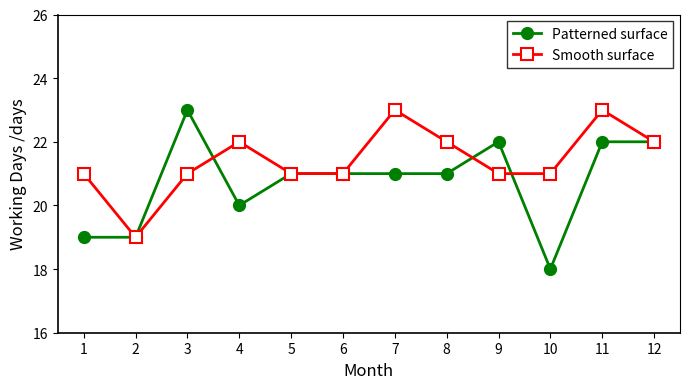

True or false: Patterned surface has a value of 18 at 10.

True